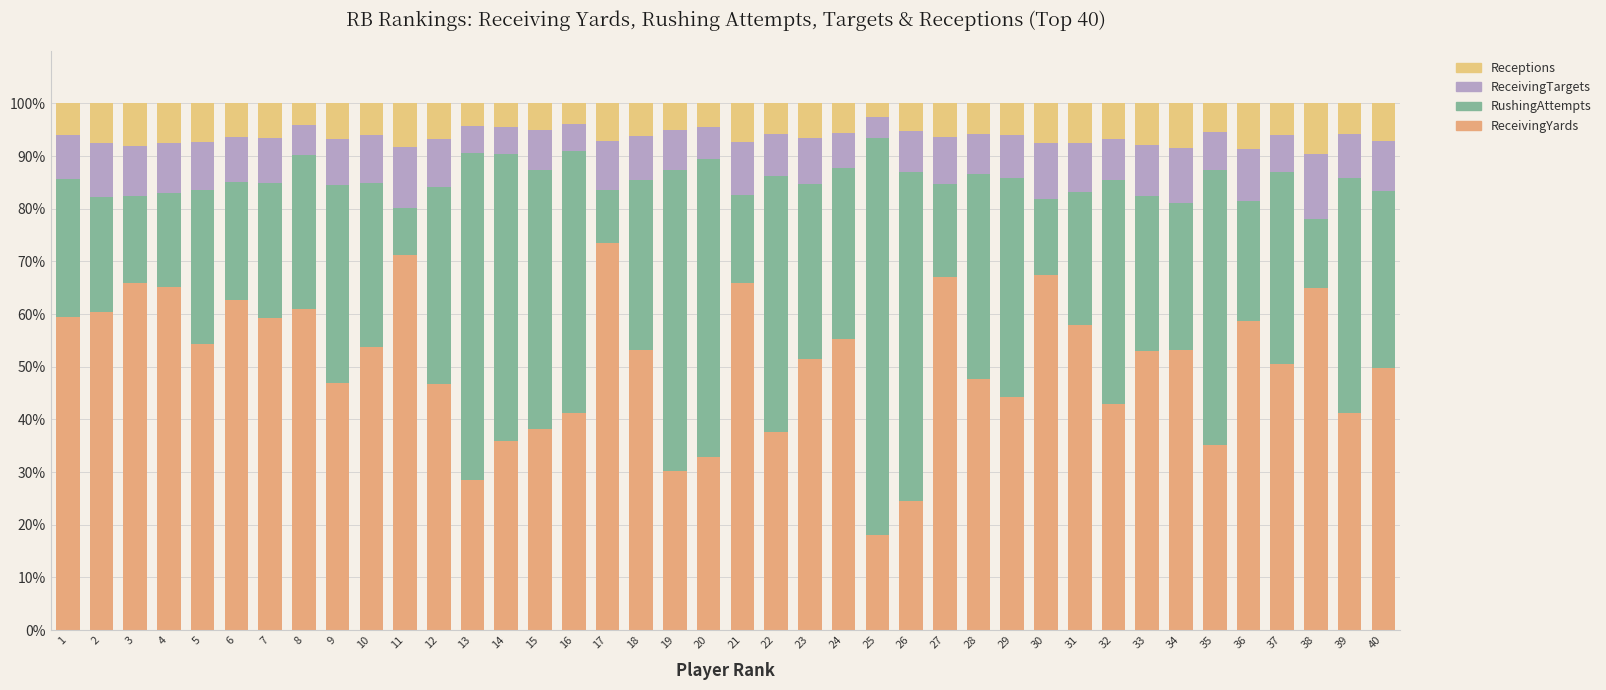

True or false: RushingAttempts has a value of 17.6 at 27.

True